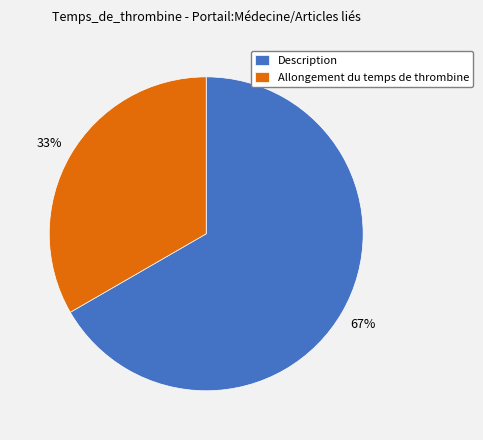

Does Description account for over 50% of the chart?

Yes